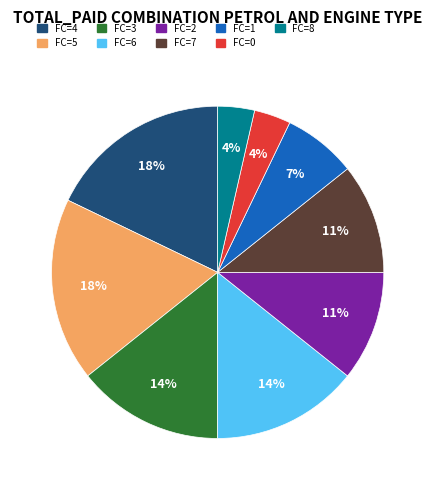

Is there any slice that represents more than half of the pie?

No